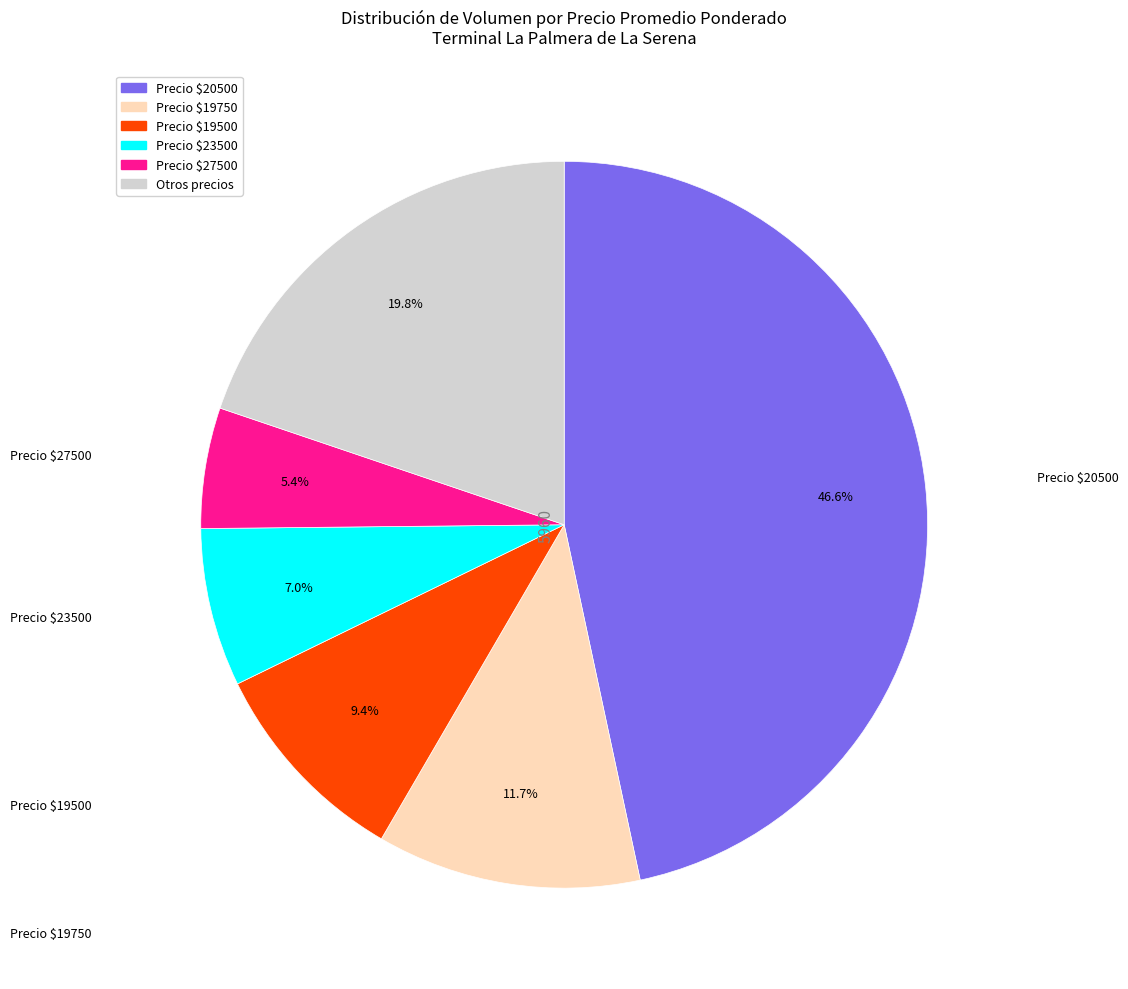

Is there any slice that represents more than half of the pie?

No